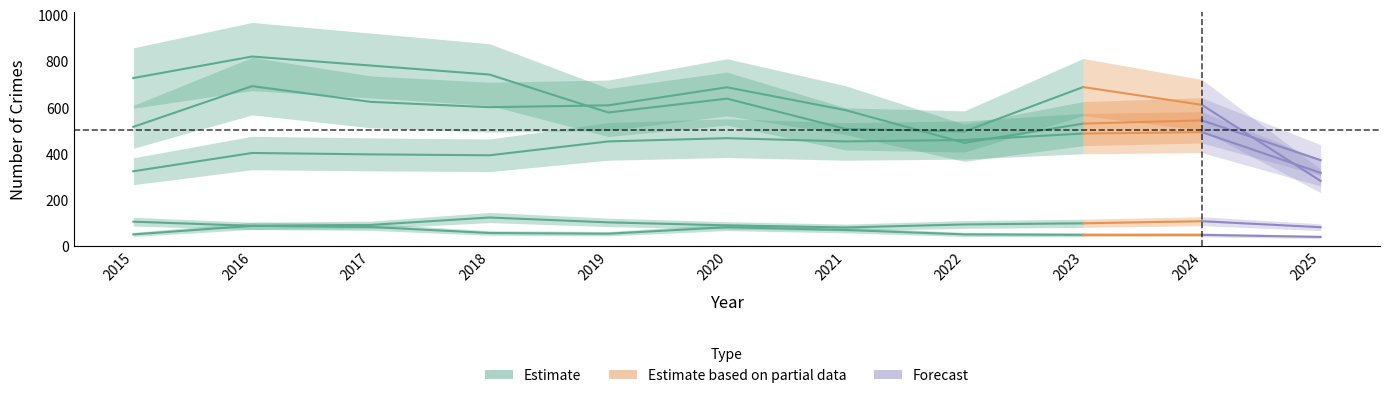

True or false: the data shows 492 at 2024.

True